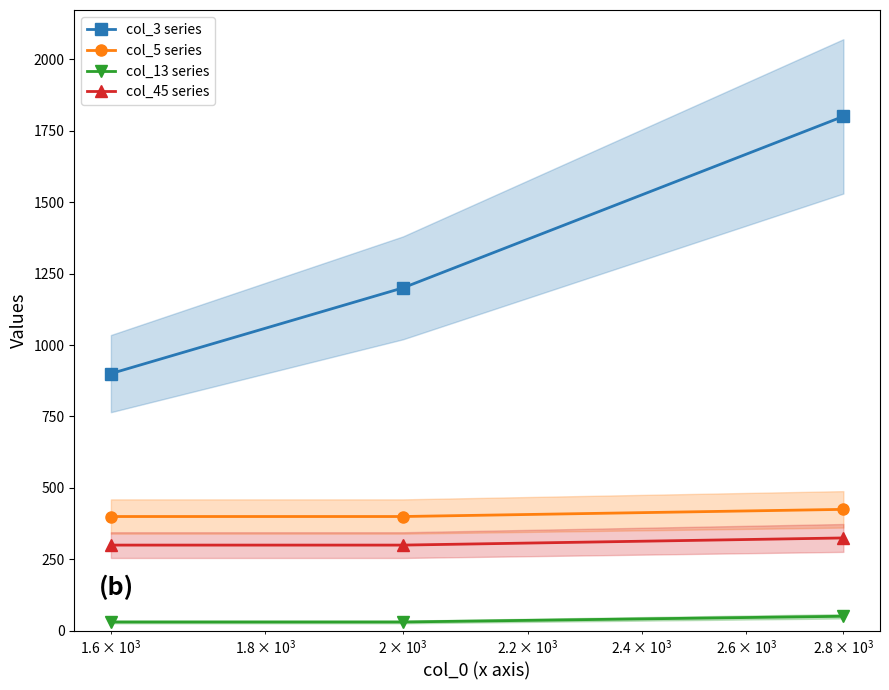

What is the minimum value for col_5 series?

400